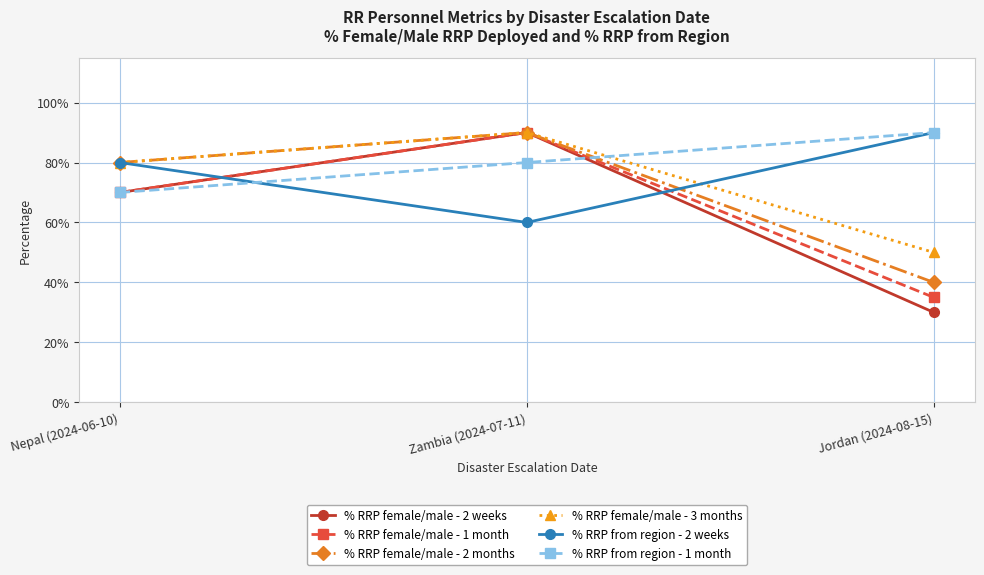

What are all the series names shown in the legend?

% RRP female/male - 2 weeks, % RRP female/male - 1 month, % RRP female/male - 2 months, % RRP female/male - 3 months, % RRP from region - 2 weeks, % RRP from region - 1 month